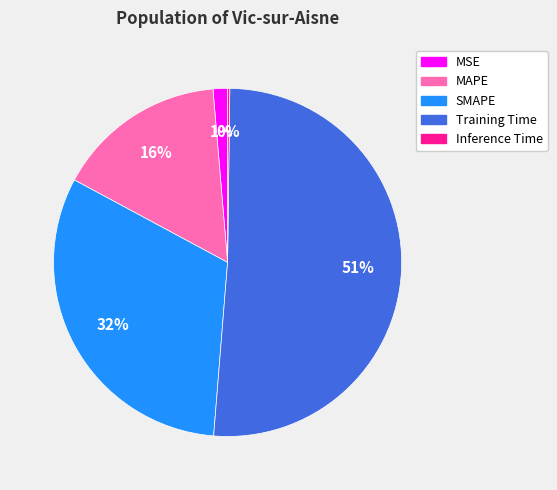

Combined, do MSE and Training Time account for over 50%?

Yes